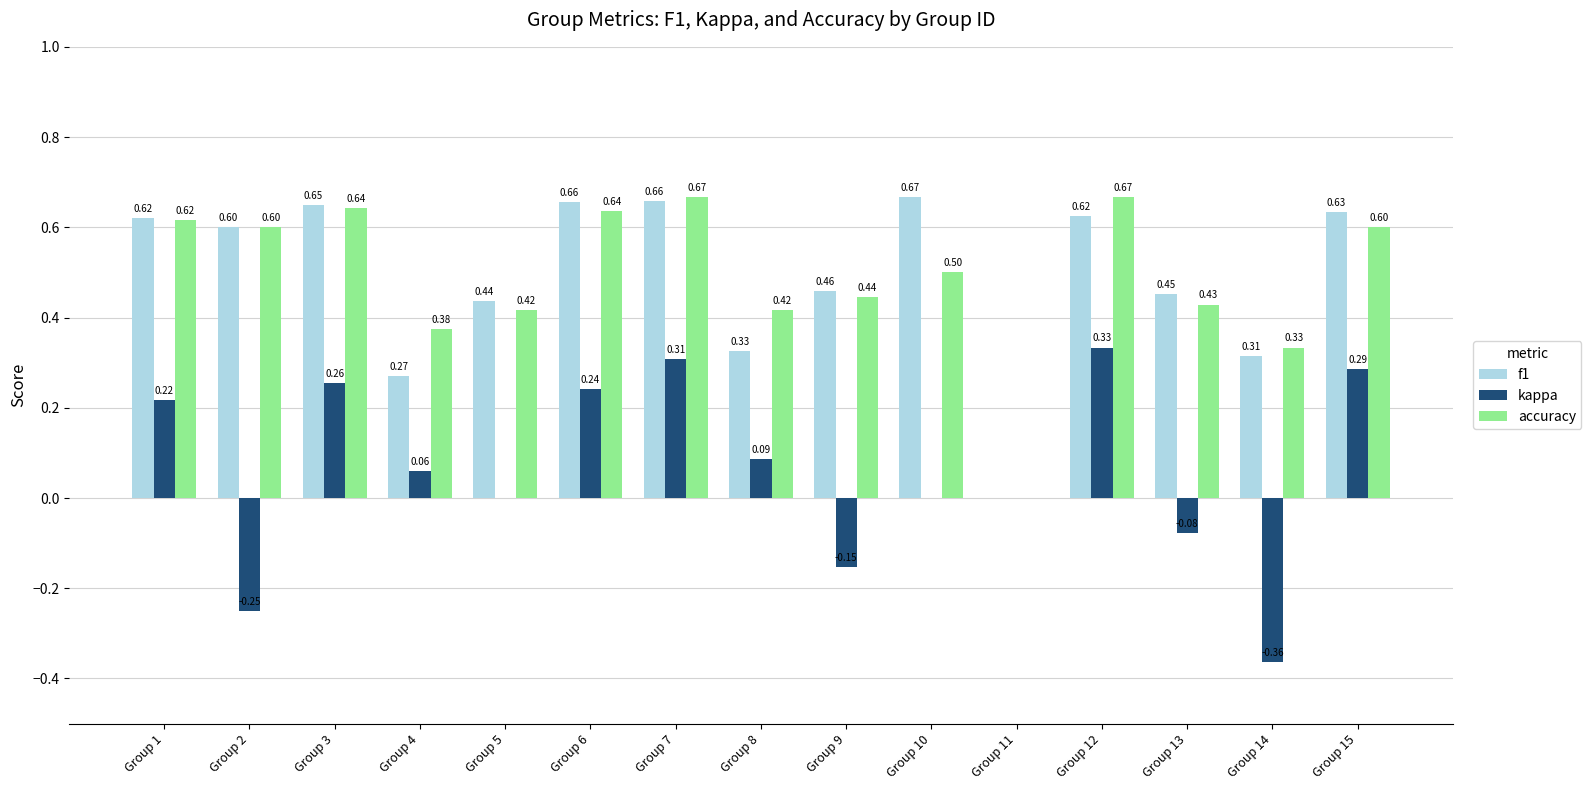

Which series changed the most between Group 2 and Group 9?

accuracy